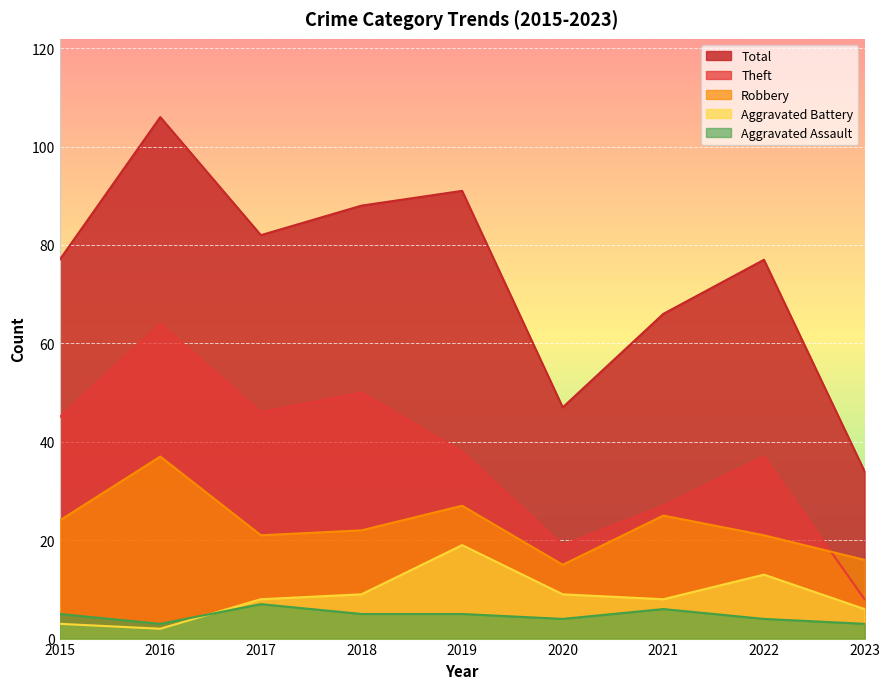

True or false: Aggravated Assault has a value of 4 at 2022.

True